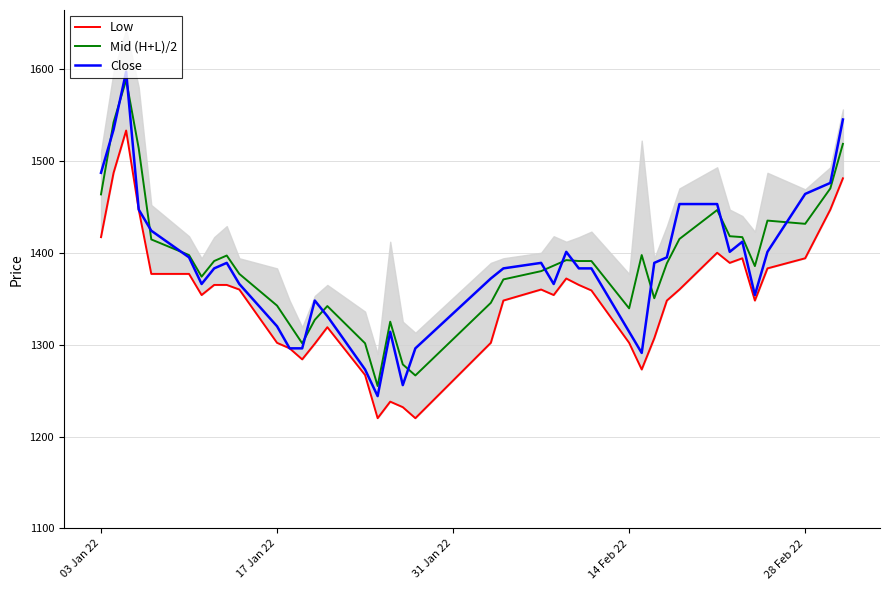

What is the lowest value of the Close series?

1244.0